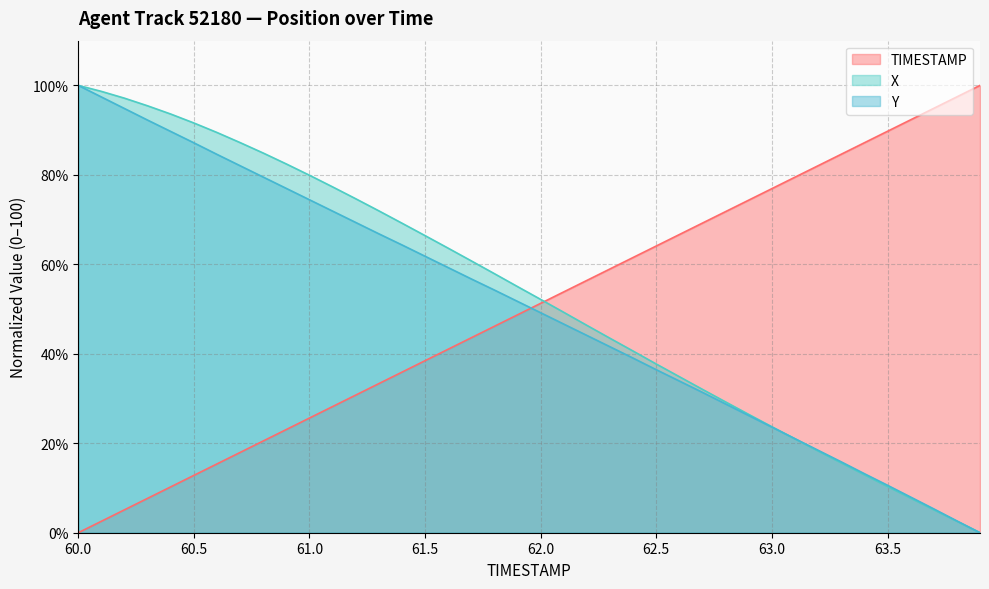

What is the label of the 18th point from the left?

61.7